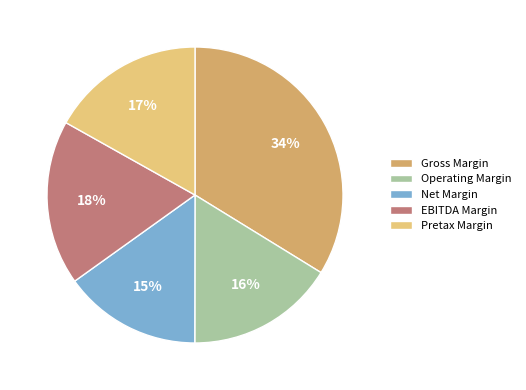

Is there any slice that represents more than half of the pie?

No